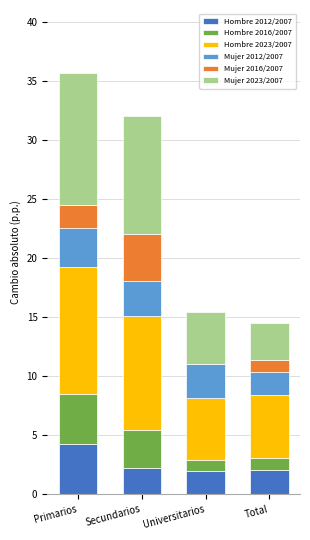

Which category has the highest value in the Hombre 2012/2007 series?

Primarios